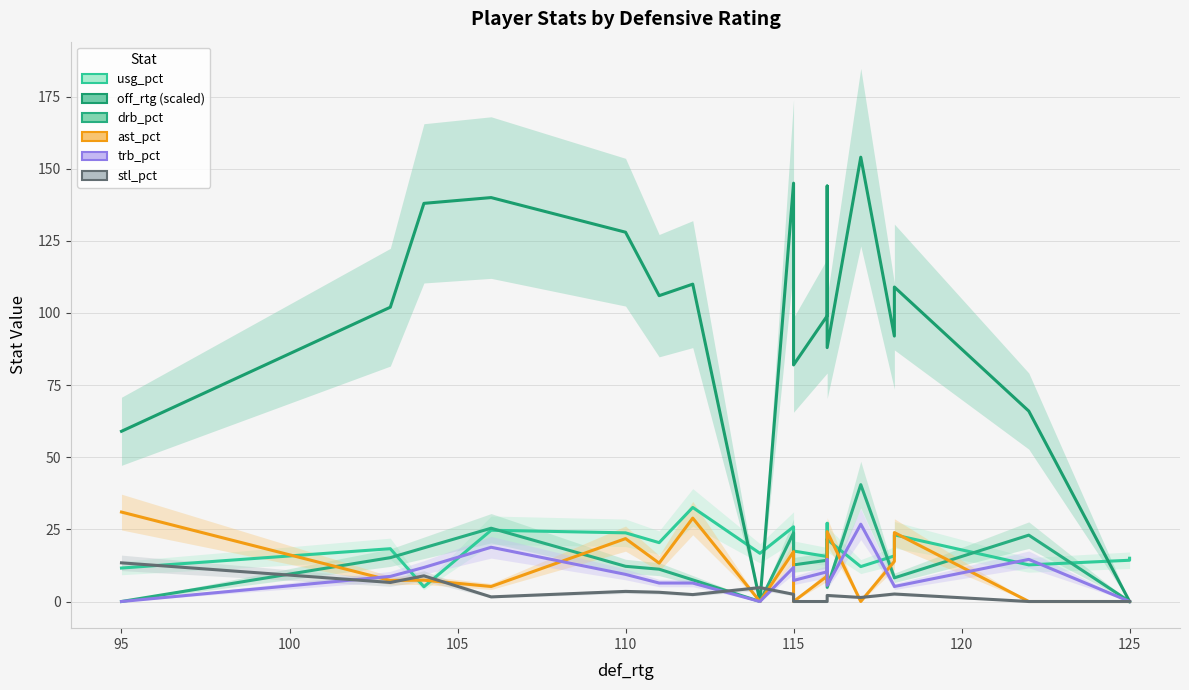

The value of usg_pct at 13 is 3.0. True or false?

False